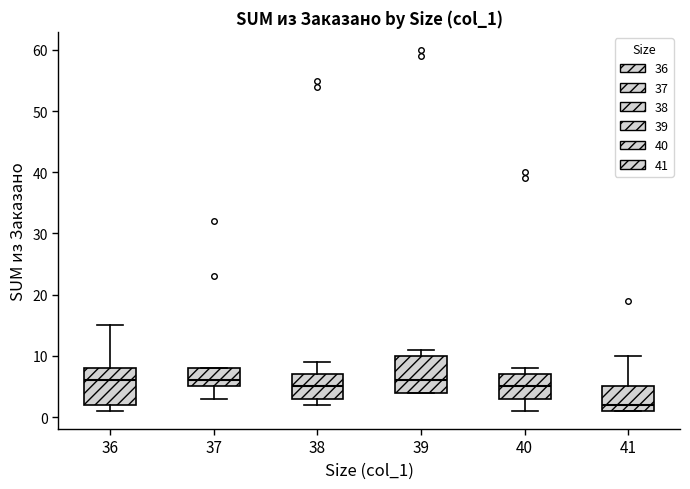

Reading left to right, read every box against the y-axis: the position of its median line, the range the box covers, and the ends of its whiskers. The values are not printed on the chart, so give them approximately, as read against the axis.

36: median 6, box 2 to 8, whiskers 1 to 15
37: median 6, box 5 to 8, whiskers 3 to 8
38: median 5, box 3 to 7, whiskers 2 to 9
39: median 6, box 4 to 10, whiskers 4 to 11
40: median 5, box 3 to 7, whiskers 1 to 8
41: median 2, box 1 to 5, whiskers 1 to 10